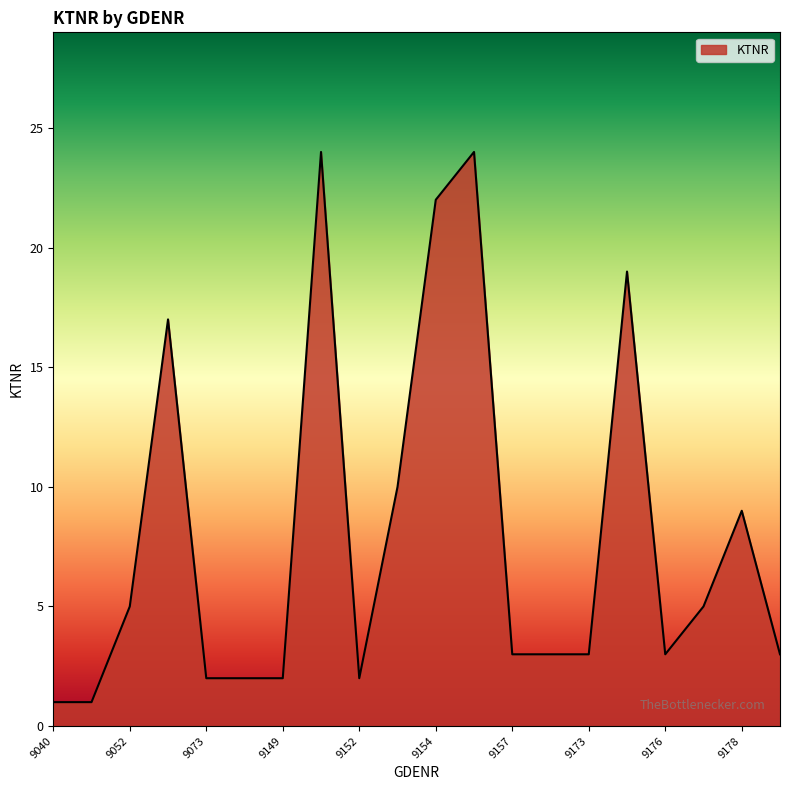

What is the smallest value displayed?

1